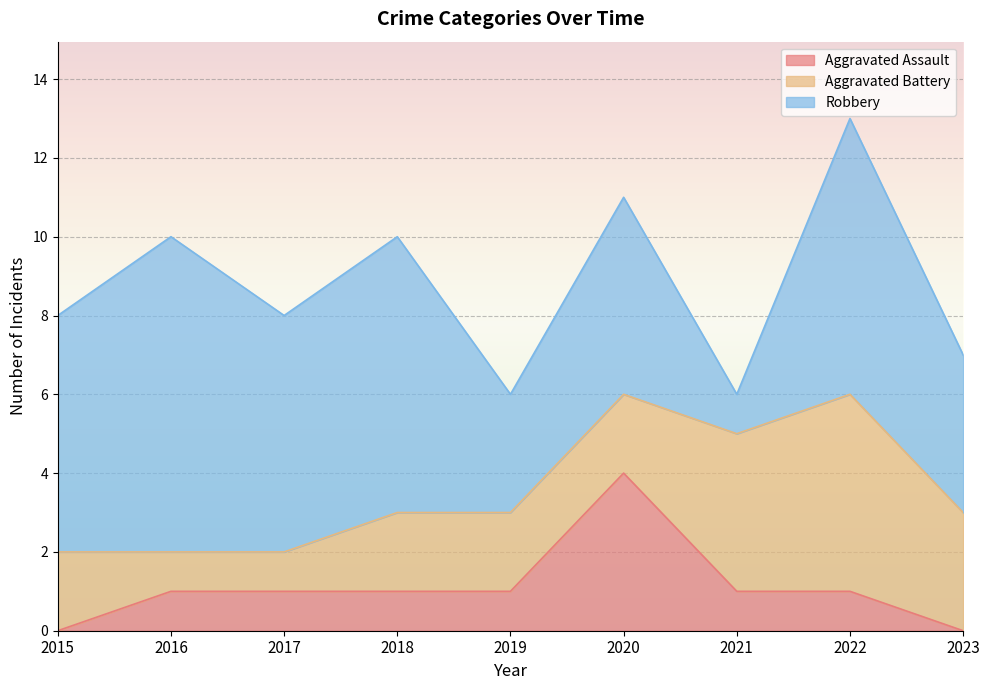

The Aggravated Assault series shows 4 at 2020. True or false?

True